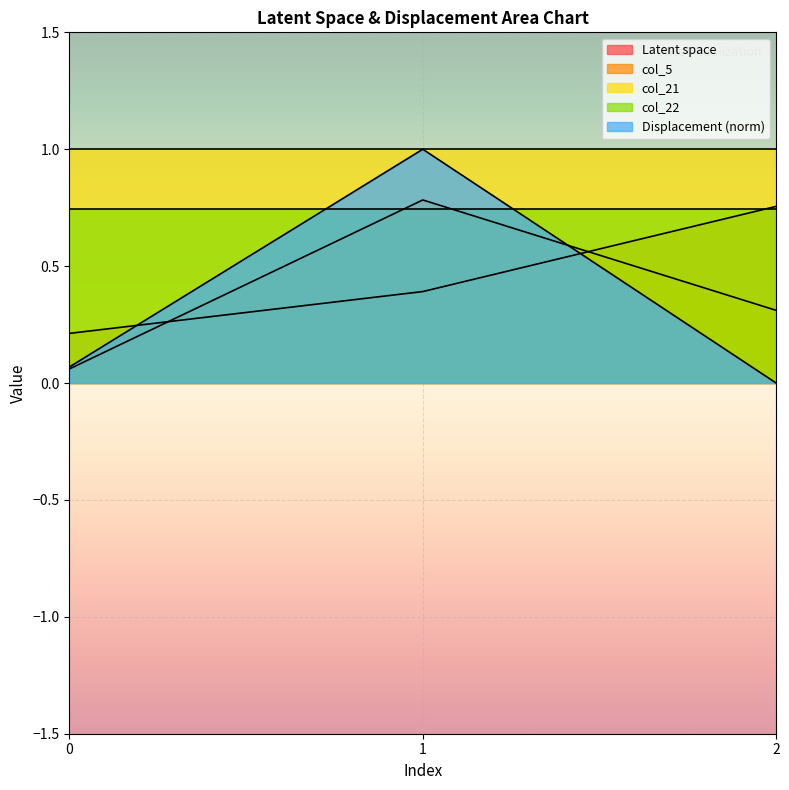

What is the average value of the Latent space series?

0.5